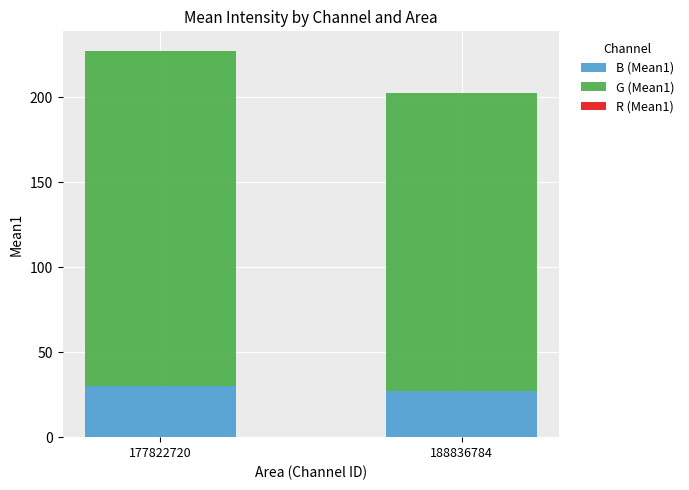

Are the bars grouped side by side (vs. stacked)?

No